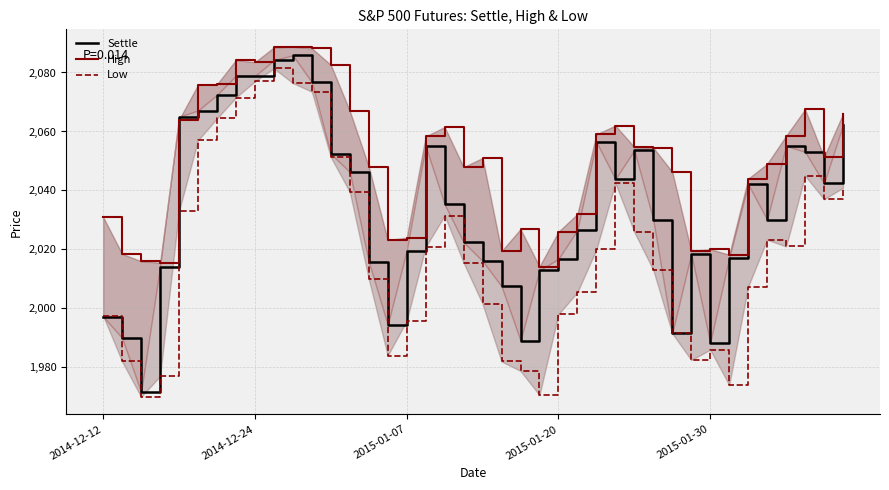

Is the value of Settle at 36 greater than the value of High at 33?

Yes